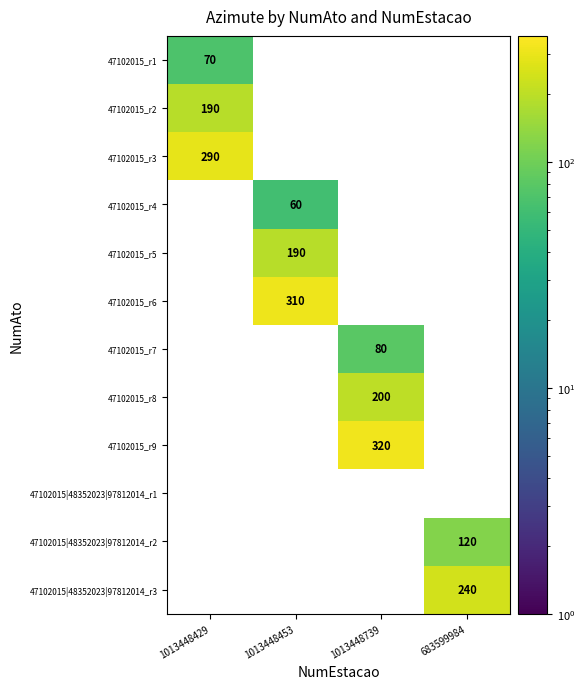

True or false: 47102015_r8 has a value of 99 at 1013448739.

False